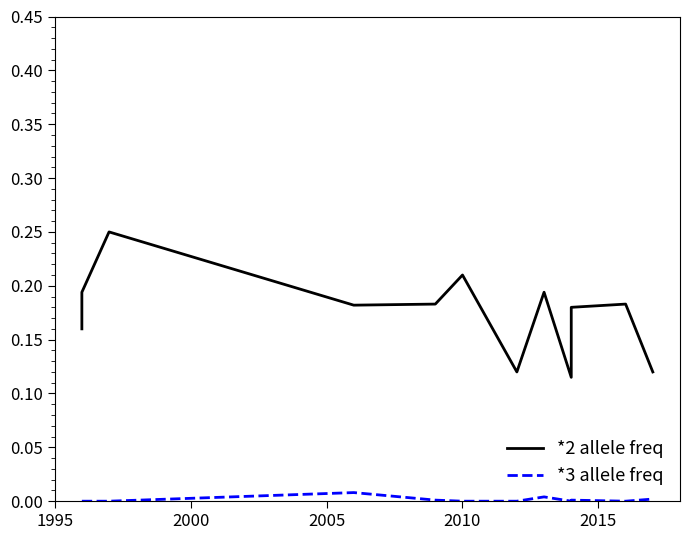

How many interior local valleys does the *2 allele freq series have?

3